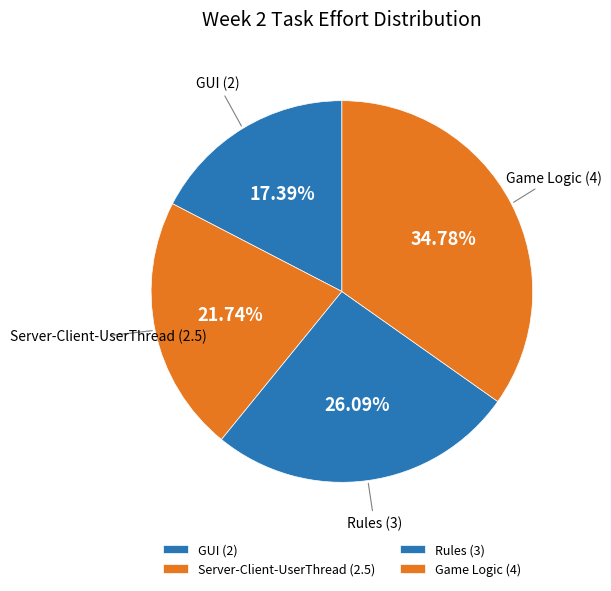

How many slices are in this pie chart?

4